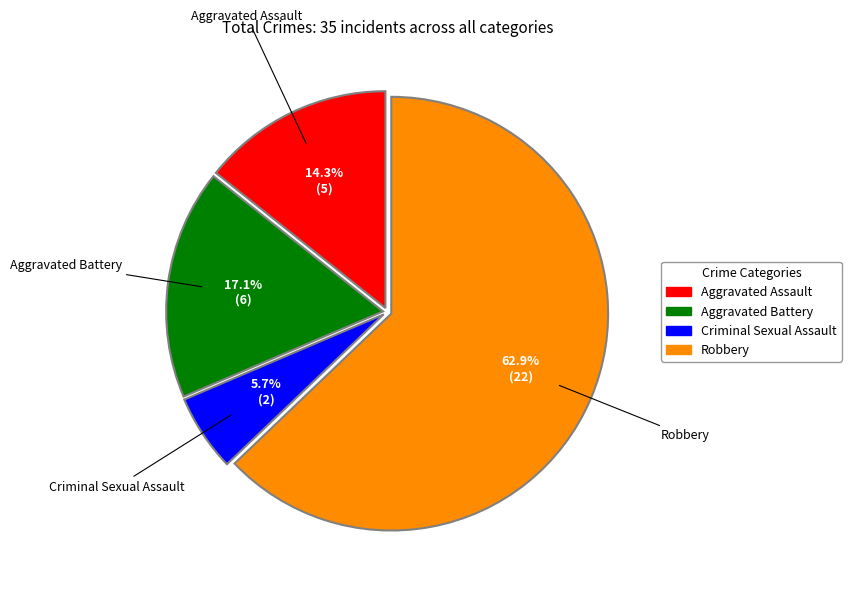

Does Robbery account for over 50% of the chart?

Yes